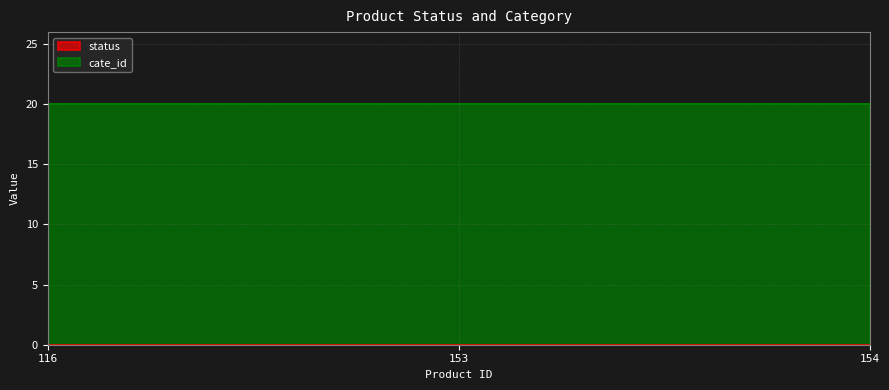

Reading left to right, transcribe all the data shown in this chart.

status: 0	0	0
cate_id: 20	20	20